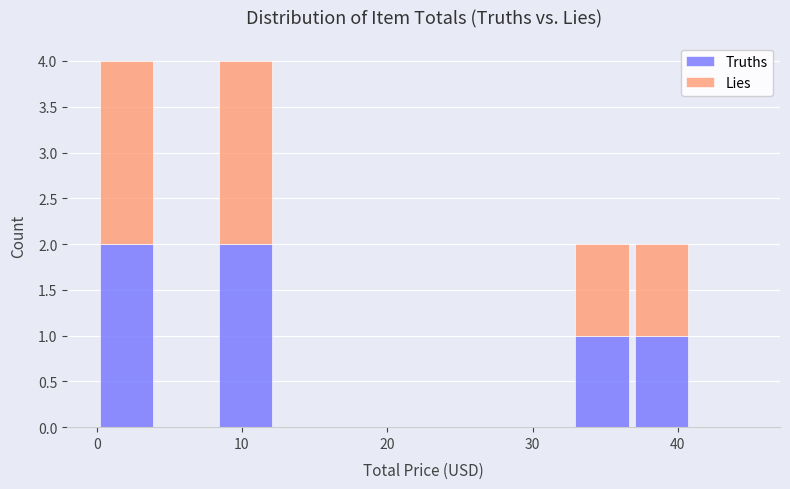

Reading left to right, transcribe this chart: for each stacked bar, give the range it covers on the x-axis and its total height. Neither the bar edges nor the heights are printed on the chart, so give them approximately, as read against the axes.

0 to 4: 4
4 to 8: 0
8 to 12: 4
12 to 16: 0
16 to 20: 0
20 to 25: 0
25 to 29: 0
29 to 33: 0
33 to 37: 2
37 to 41: 2
41 to 45: 0